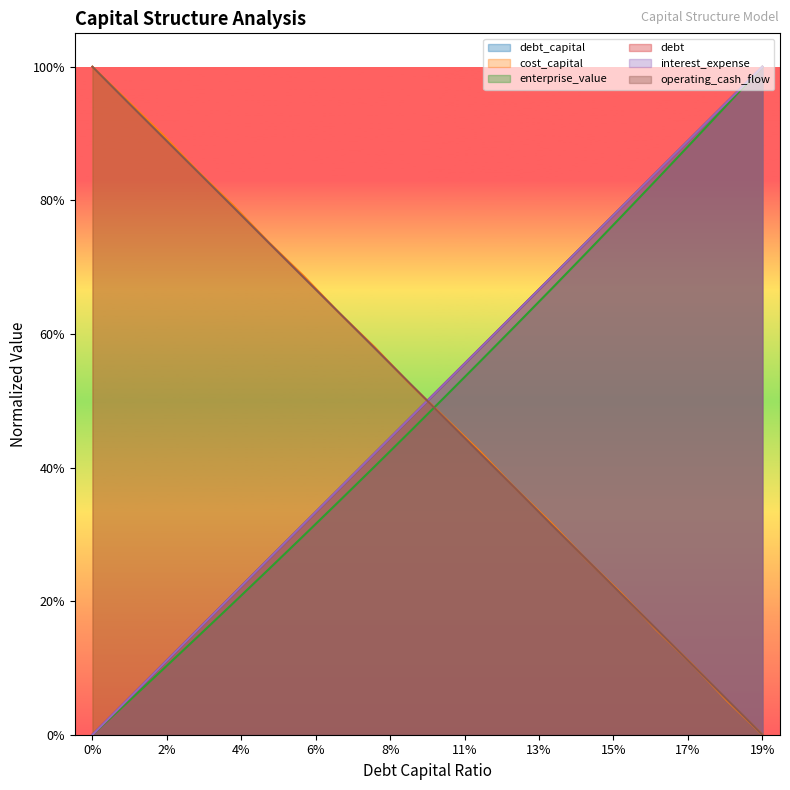

How many lines are shown in the chart?

6